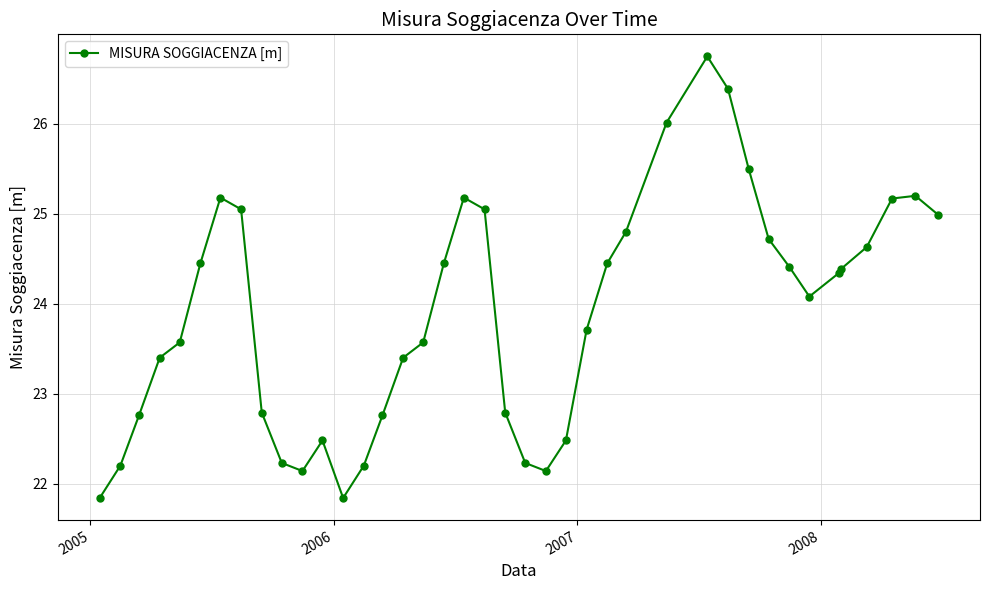

True or false: there are more than 0 points higher than both neighbors.

True